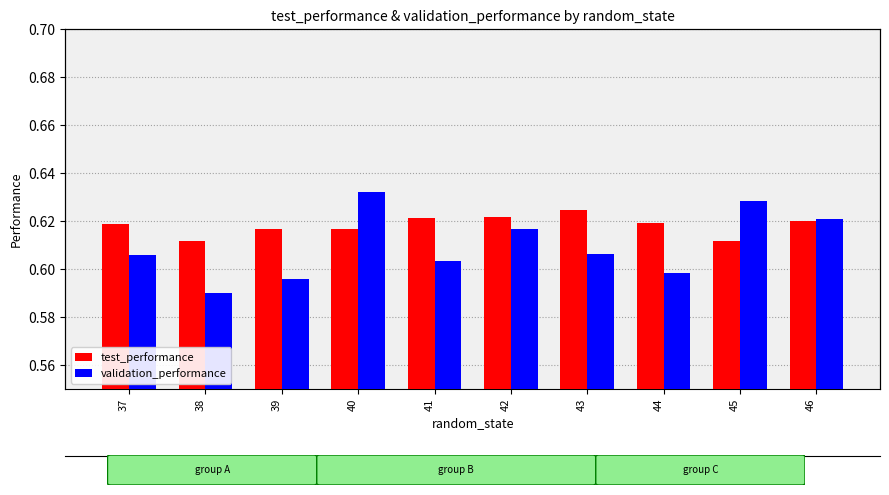

Rank the series at 39 from lowest to highest value.

validation_performance, test_performance